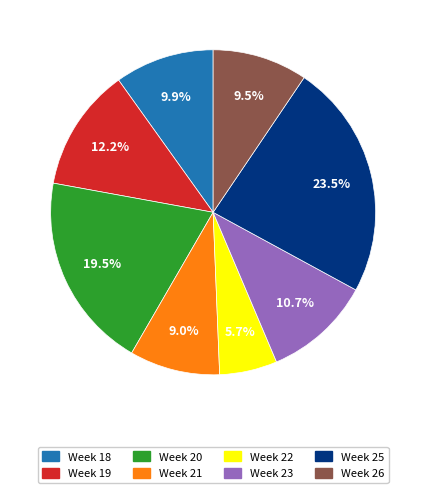

Is there any slice that represents more than half of the pie?

No